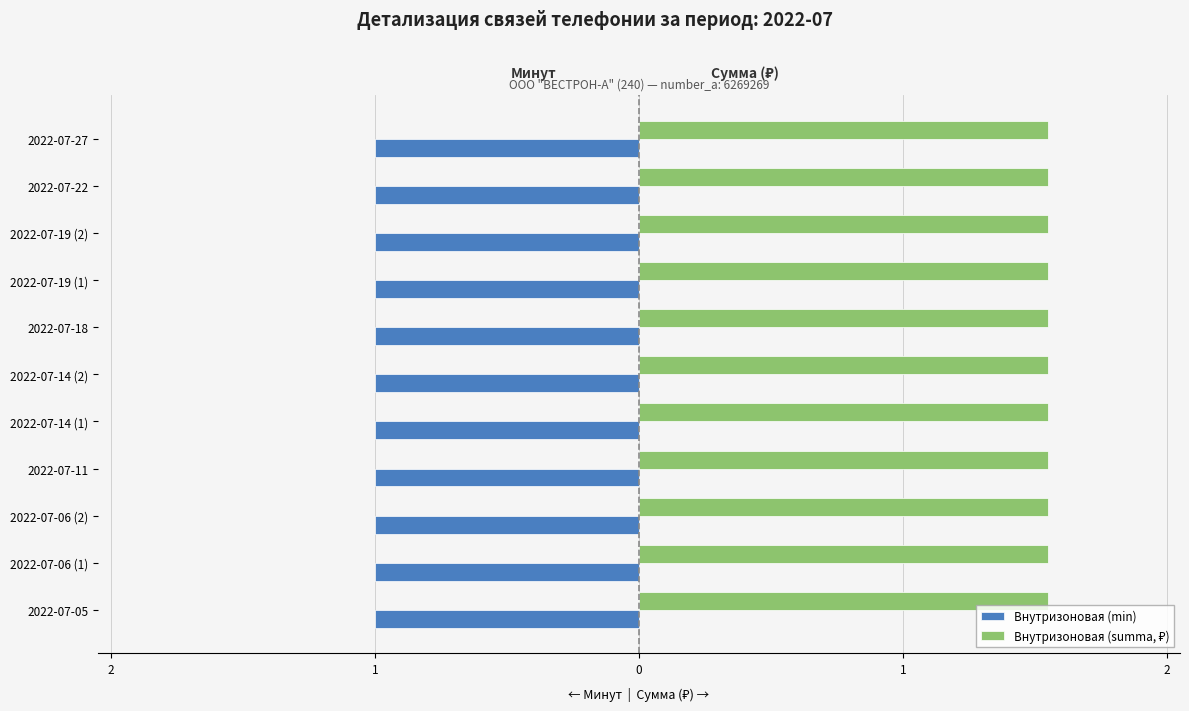

What is the sum of all Внутризоновая (min) values?

11.0